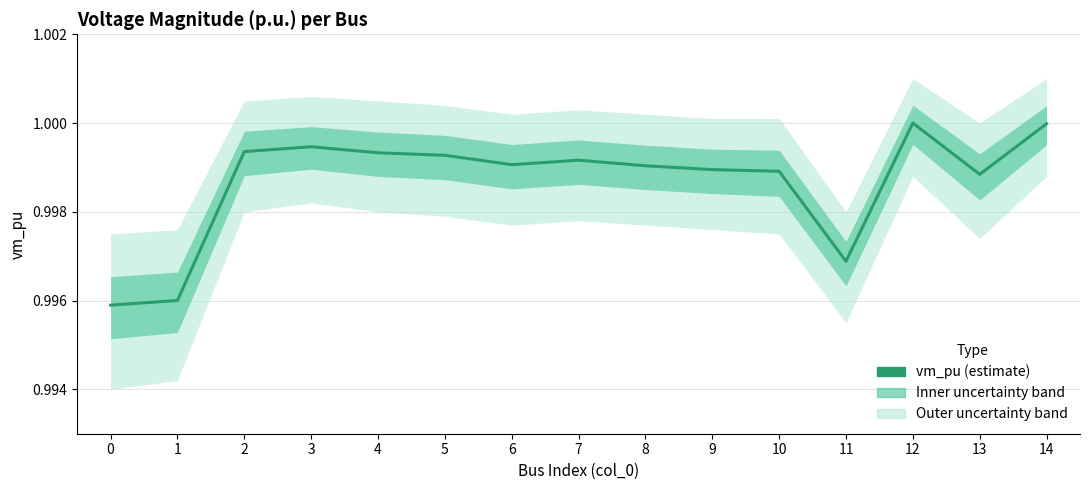

What is the sum of the values at 13 and 2?

2.0